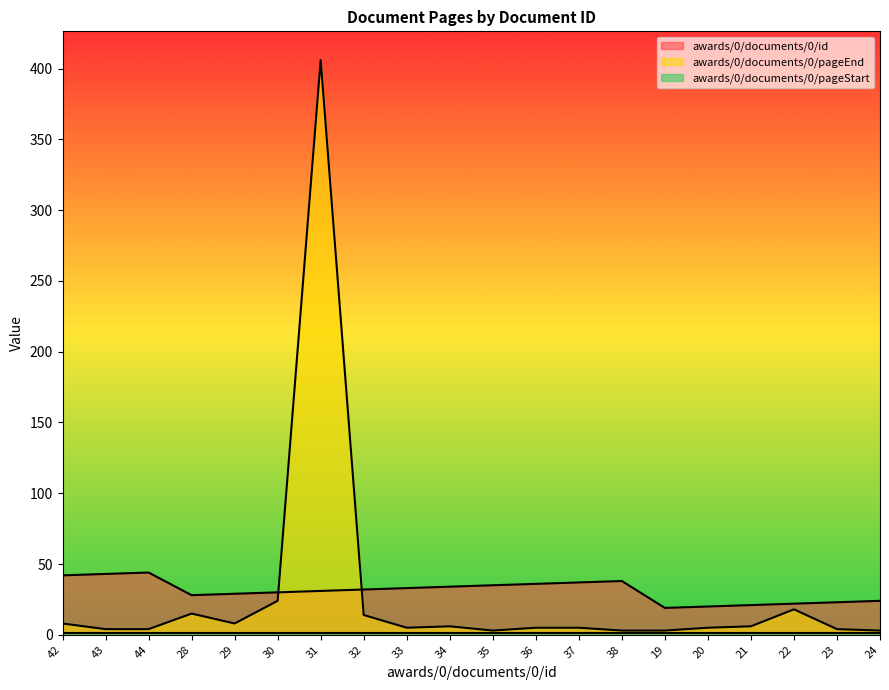

At which category is the sum across all series the highest?

31